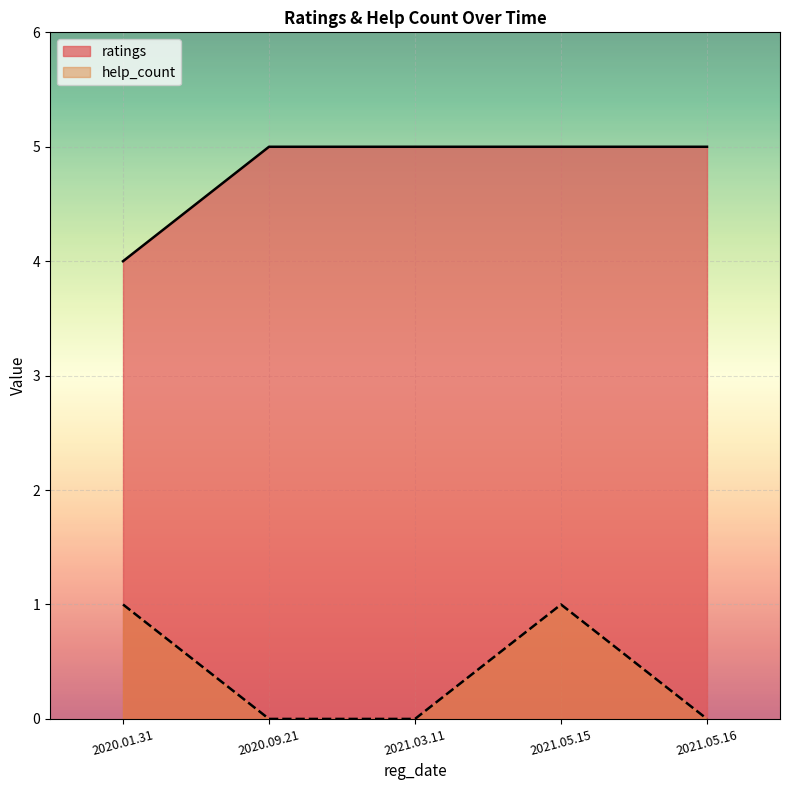

Reading left to right, what are all the values shown in this chart?

ratings: 4	5	5	5	5
help_count: 1	0	0	1	0